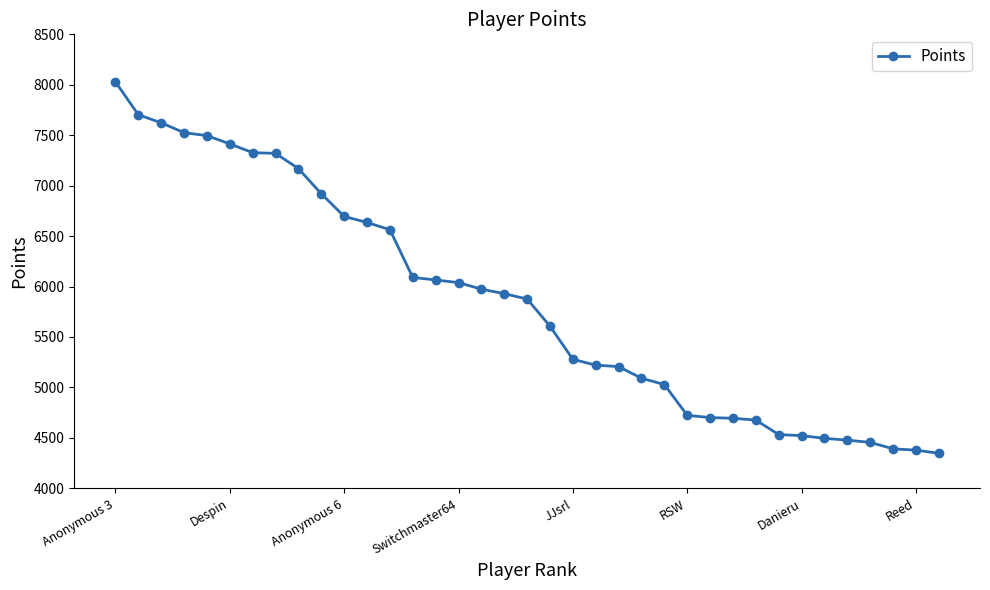

How many distinct data groups are displayed?

1